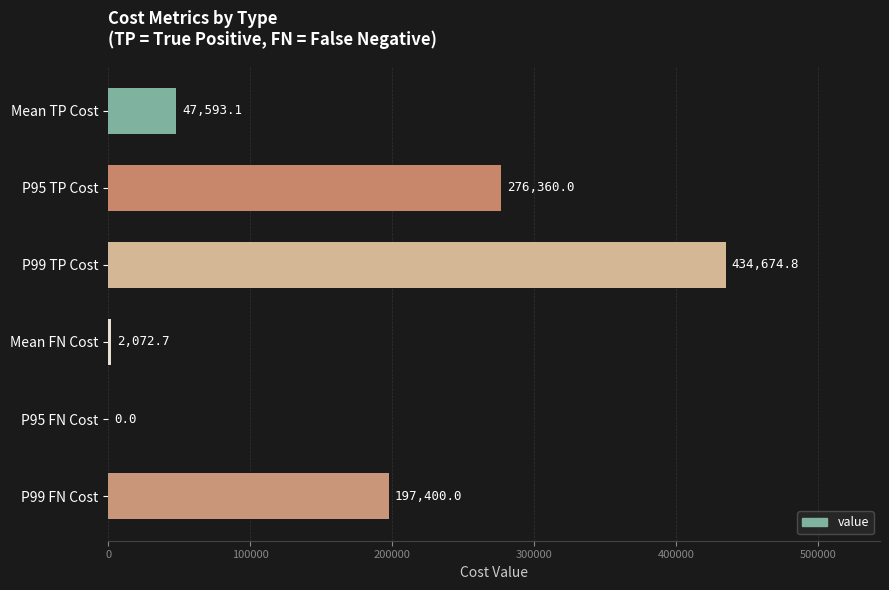

The chart shows a value of 276360.0 at P95 TP Cost. True or false?

True